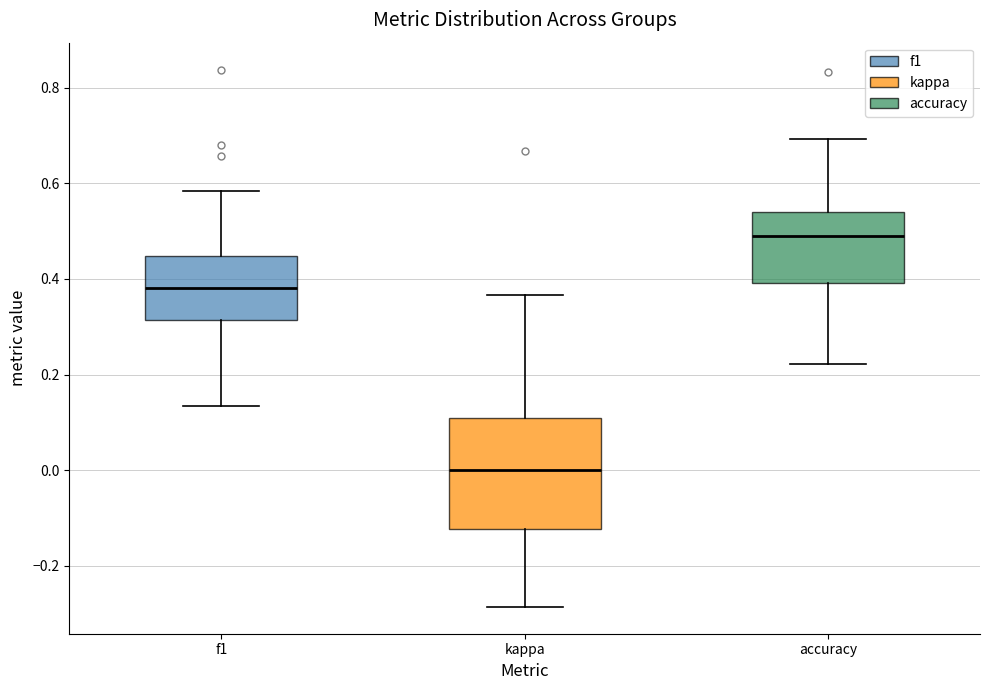

Reading left to right, read every box against the y-axis: the position of its median line, the range the box covers, and the ends of its whiskers. The values are not printed on the chart, so give them approximately, as read against the axis.

f1: median 0.38, box 0.32 to 0.44, whiskers 0.14 to 0.58
kappa: median 0.00, box -0.12 to 0.10, whiskers -0.28 to 0.36
accuracy: median 0.48, box 0.40 to 0.54, whiskers 0.22 to 0.70